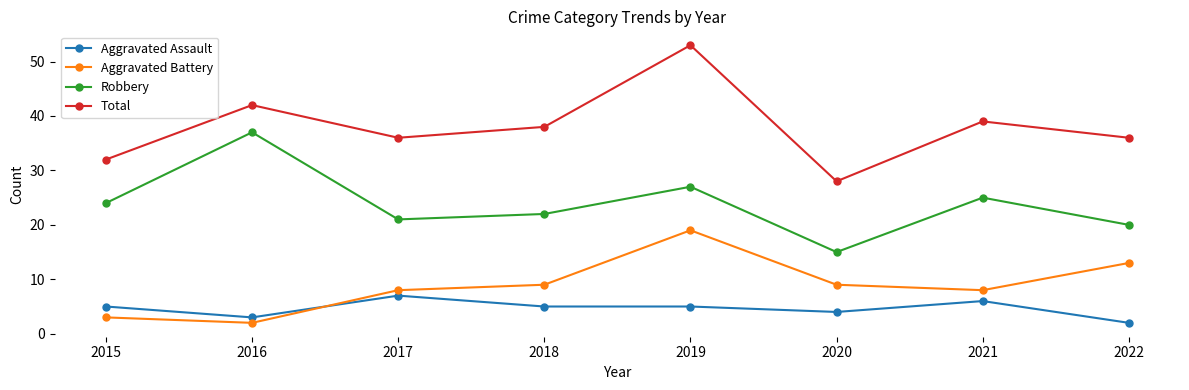

What is the approximate value of Robbery at 2016?

37